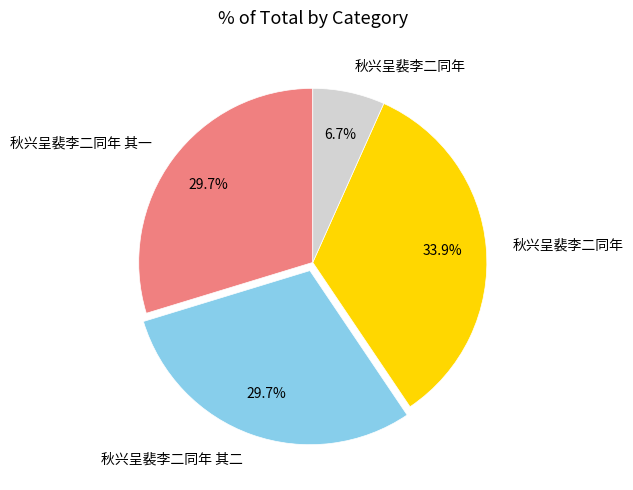

How many segments does this pie chart have?

4